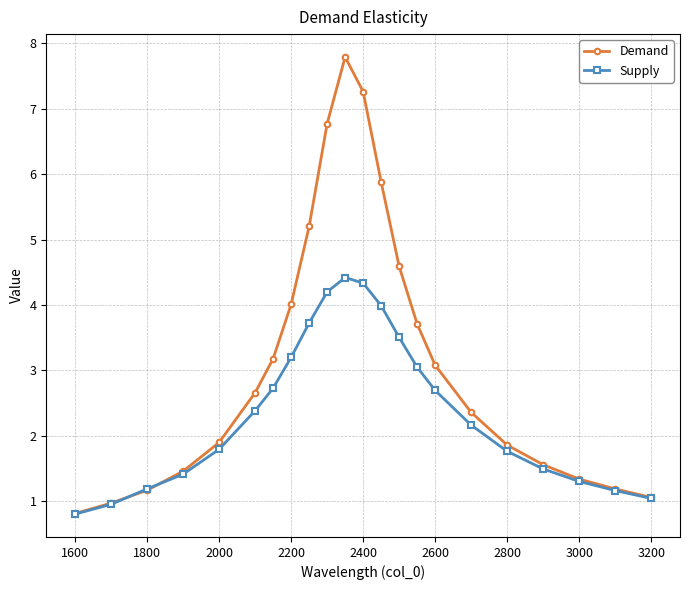

How many interior local peaks does the Demand series have?

1